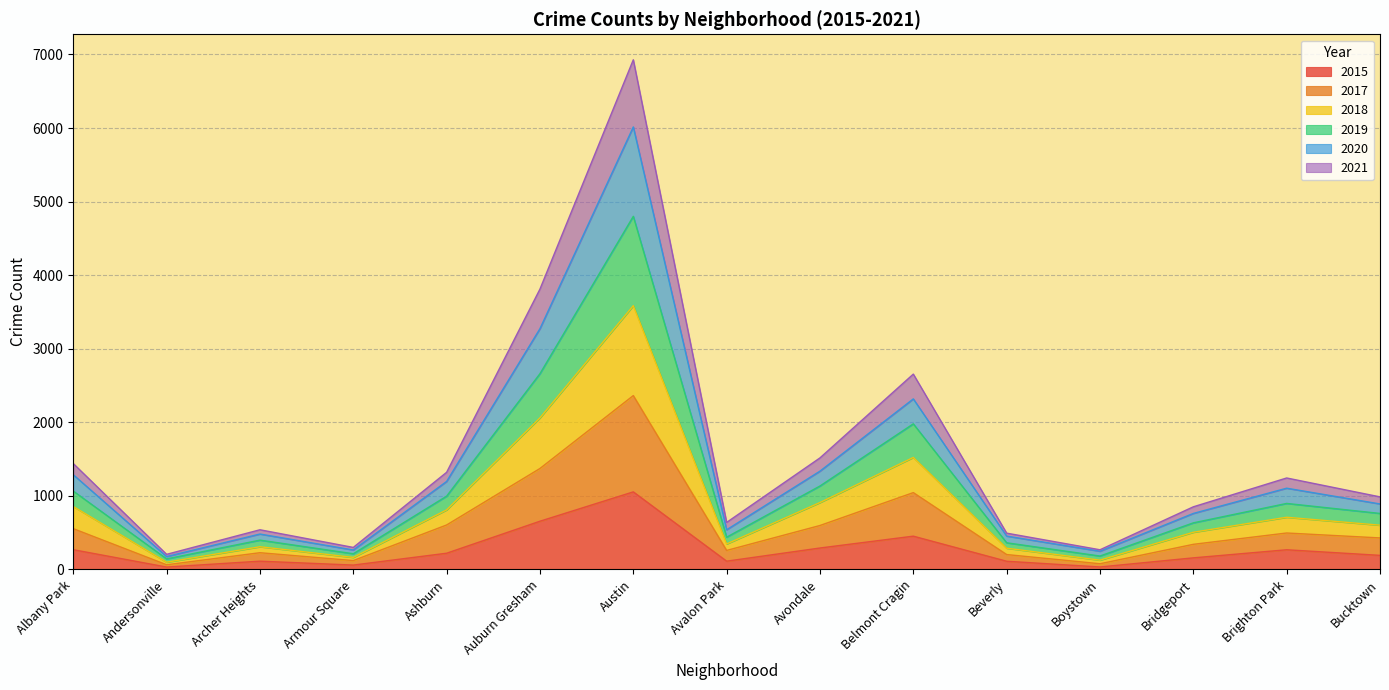

Where is the first local maximum for 2021?

Archer Heights